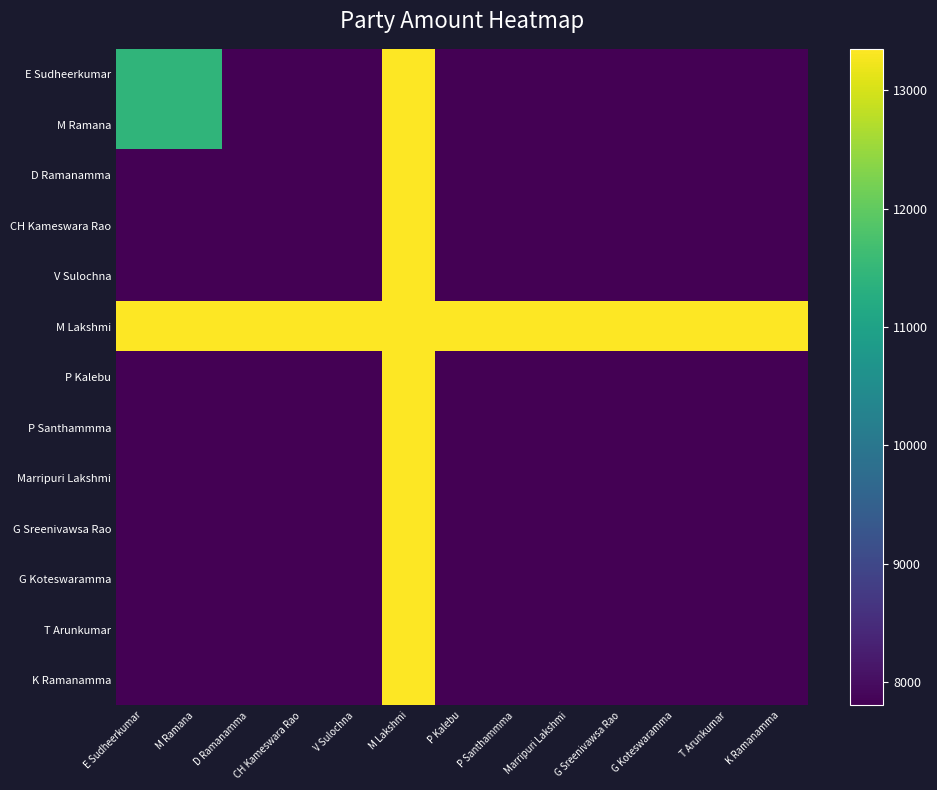

Reading left to right, extract all data points from this chart.

E Sudheerkumar: E Sudheerkumar=11440	M Ramana=11440	D Ramanamma=7800	CH Kameswara Rao=7800	V Sulochna=7800	M Lakshmi=13350	P Kalebu=7800	P Santhammma=7800	Marripuri Lakshmi=7800	G Sreenivawsa Rao=7800	G Koteswaramma=7800	T Arunkumar=7800	K Ramanamma=7800
M Ramana: E Sudheerkumar=11440	M Ramana=11440	D Ramanamma=7800	CH Kameswara Rao=7800	V Sulochna=7800	M Lakshmi=13350	P Kalebu=7800	P Santhammma=7800	Marripuri Lakshmi=7800	G Sreenivawsa Rao=7800	G Koteswaramma=7800	T Arunkumar=7800	K Ramanamma=7800
D Ramanamma: E Sudheerkumar=7800	M Ramana=7800	D Ramanamma=7800	CH Kameswara Rao=7800	V Sulochna=7800	M Lakshmi=13350	P Kalebu=7800	P Santhammma=7800	Marripuri Lakshmi=7800	G Sreenivawsa Rao=7800	G Koteswaramma=7800	T Arunkumar=7800	K Ramanamma=7800
CH Kameswara Rao: E Sudheerkumar=7800	M Ramana=7800	D Ramanamma=7800	CH Kameswara Rao=7800	V Sulochna=7800	M Lakshmi=13350	P Kalebu=7800	P Santhammma=7800	Marripuri Lakshmi=7800	G Sreenivawsa Rao=7800	G Koteswaramma=7800	T Arunkumar=7800	K Ramanamma=7800
V Sulochna: E Sudheerkumar=7800	M Ramana=7800	D Ramanamma=7800	CH Kameswara Rao=7800	V Sulochna=7800	M Lakshmi=13350	P Kalebu=7800	P Santhammma=7800	Marripuri Lakshmi=7800	G Sreenivawsa Rao=7800	G Koteswaramma=7800	T Arunkumar=7800	K Ramanamma=7800
M Lakshmi: E Sudheerkumar=13350	M Ramana=13350	D Ramanamma=13350	CH Kameswara Rao=13350	V Sulochna=13350	M Lakshmi=13350	P Kalebu=13350	P Santhammma=13350	Marripuri Lakshmi=13350	G Sreenivawsa Rao=13350	G Koteswaramma=13350	T Arunkumar=13350	K Ramanamma=13350
P Kalebu: E Sudheerkumar=7800	M Ramana=7800	D Ramanamma=7800	CH Kameswara Rao=7800	V Sulochna=7800	M Lakshmi=13350	P Kalebu=7800	P Santhammma=7800	Marripuri Lakshmi=7800	G Sreenivawsa Rao=7800	G Koteswaramma=7800	T Arunkumar=7800	K Ramanamma=7800
P Santhammma: E Sudheerkumar=7800	M Ramana=7800	D Ramanamma=7800	CH Kameswara Rao=7800	V Sulochna=7800	M Lakshmi=13350	P Kalebu=7800	P Santhammma=7800	Marripuri Lakshmi=7800	G Sreenivawsa Rao=7800	G Koteswaramma=7800	T Arunkumar=7800	K Ramanamma=7800
Marripuri Lakshmi: E Sudheerkumar=7800	M Ramana=7800	D Ramanamma=7800	CH Kameswara Rao=7800	V Sulochna=7800	M Lakshmi=13350	P Kalebu=7800	P Santhammma=7800	Marripuri Lakshmi=7800	G Sreenivawsa Rao=7800	G Koteswaramma=7800	T Arunkumar=7800	K Ramanamma=7800
G Sreenivawsa Rao: E Sudheerkumar=7800	M Ramana=7800	D Ramanamma=7800	CH Kameswara Rao=7800	V Sulochna=7800	M Lakshmi=13350	P Kalebu=7800	P Santhammma=7800	Marripuri Lakshmi=7800	G Sreenivawsa Rao=7800	G Koteswaramma=7800	T Arunkumar=7800	K Ramanamma=7800
G Koteswaramma: E Sudheerkumar=7800	M Ramana=7800	D Ramanamma=7800	CH Kameswara Rao=7800	V Sulochna=7800	M Lakshmi=13350	P Kalebu=7800	P Santhammma=7800	Marripuri Lakshmi=7800	G Sreenivawsa Rao=7800	G Koteswaramma=7800	T Arunkumar=7800	K Ramanamma=7800
T Arunkumar: E Sudheerkumar=7800	M Ramana=7800	D Ramanamma=7800	CH Kameswara Rao=7800	V Sulochna=7800	M Lakshmi=13350	P Kalebu=7800	P Santhammma=7800	Marripuri Lakshmi=7800	G Sreenivawsa Rao=7800	G Koteswaramma=7800	T Arunkumar=7800	K Ramanamma=7800
K Ramanamma: E Sudheerkumar=7800	M Ramana=7800	D Ramanamma=7800	CH Kameswara Rao=7800	V Sulochna=7800	M Lakshmi=13350	P Kalebu=7800	P Santhammma=7800	Marripuri Lakshmi=7800	G Sreenivawsa Rao=7800	G Koteswaramma=7800	T Arunkumar=7800	K Ramanamma=7800